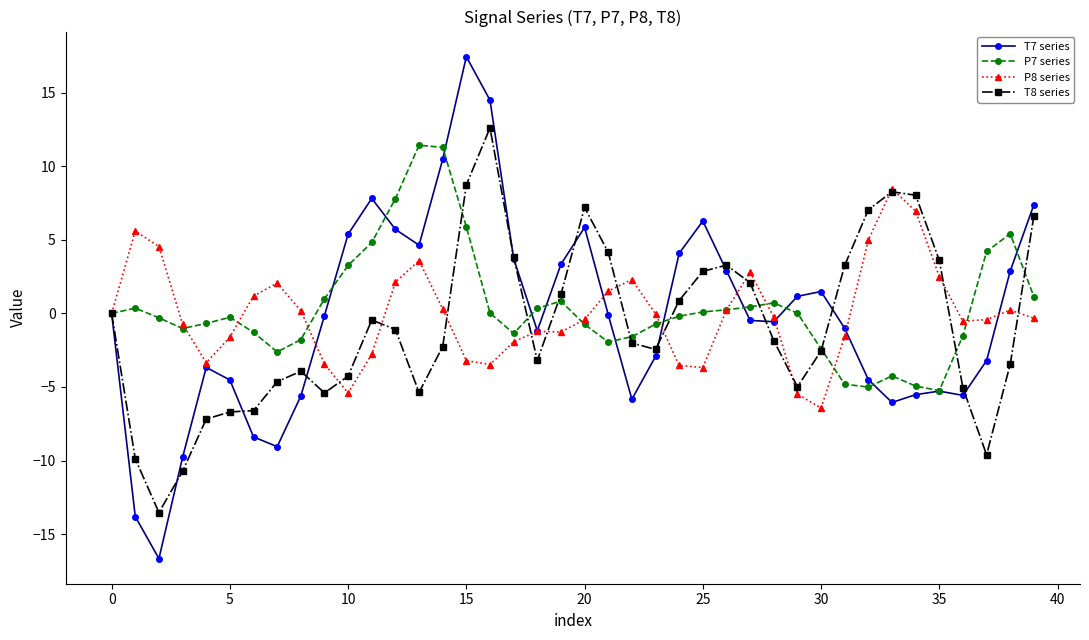

Which series has the widest spread of values?

T7 series